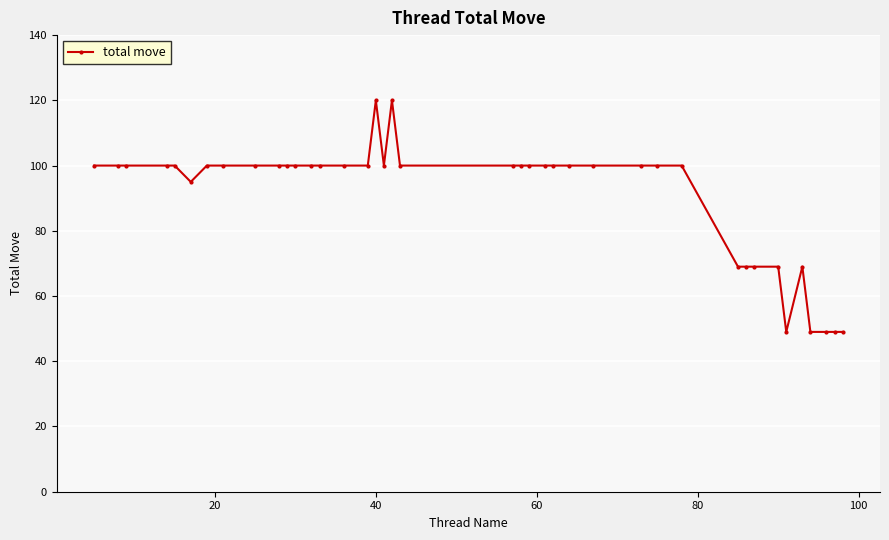

What is the average value?

91